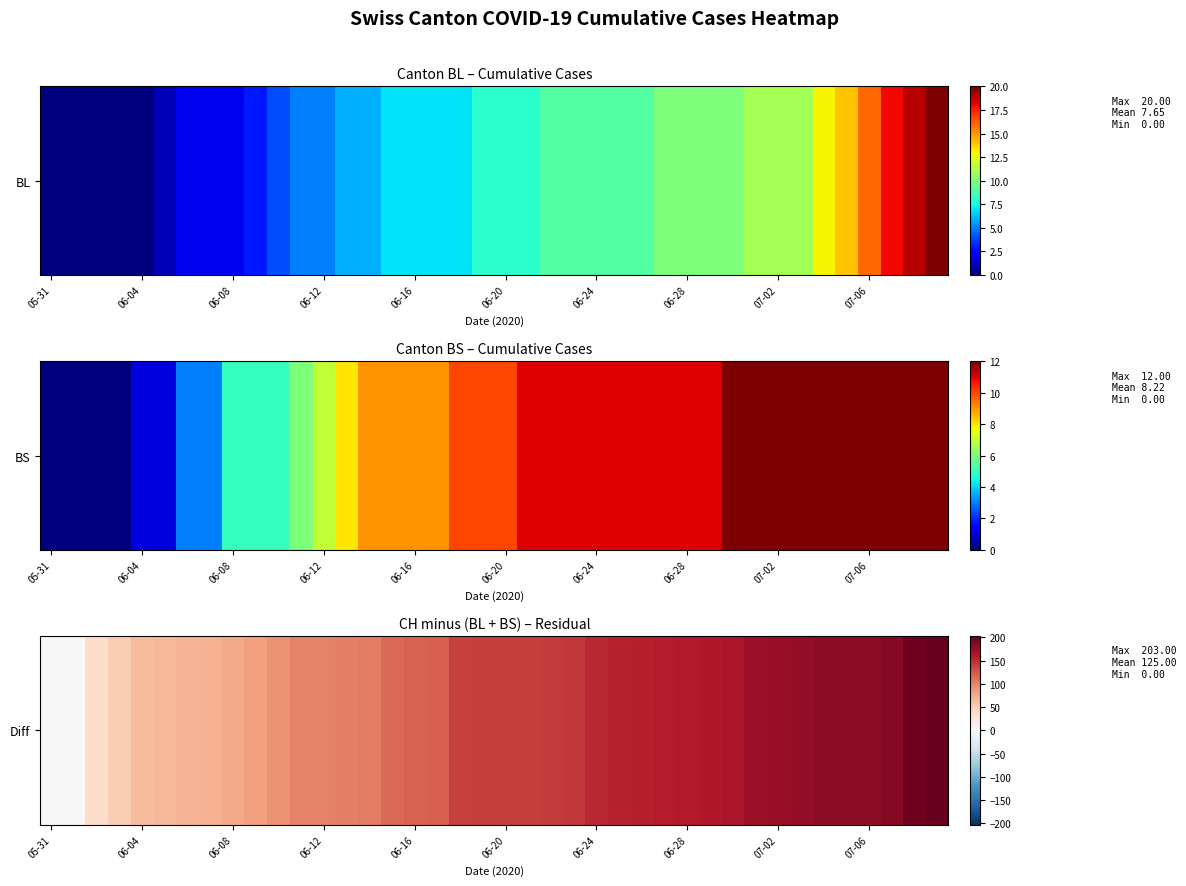

Where does the data first go above 141?

22